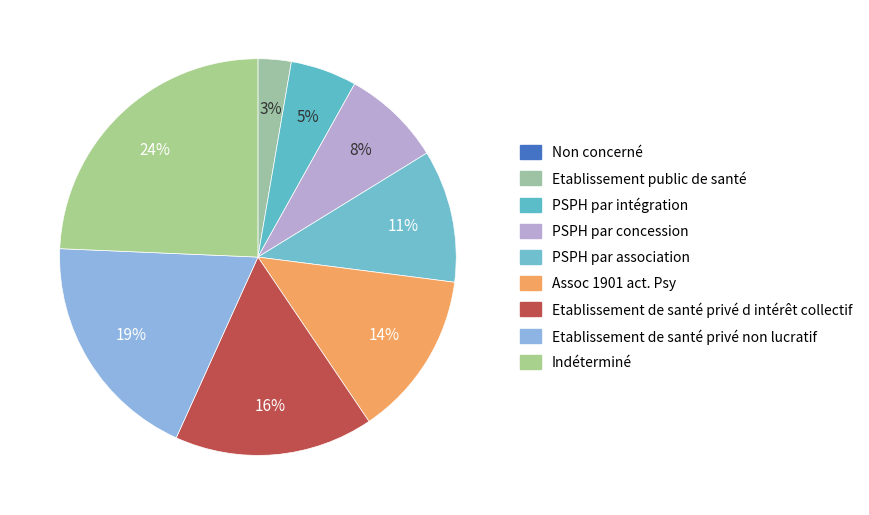

Count the number of slices in the pie.

9